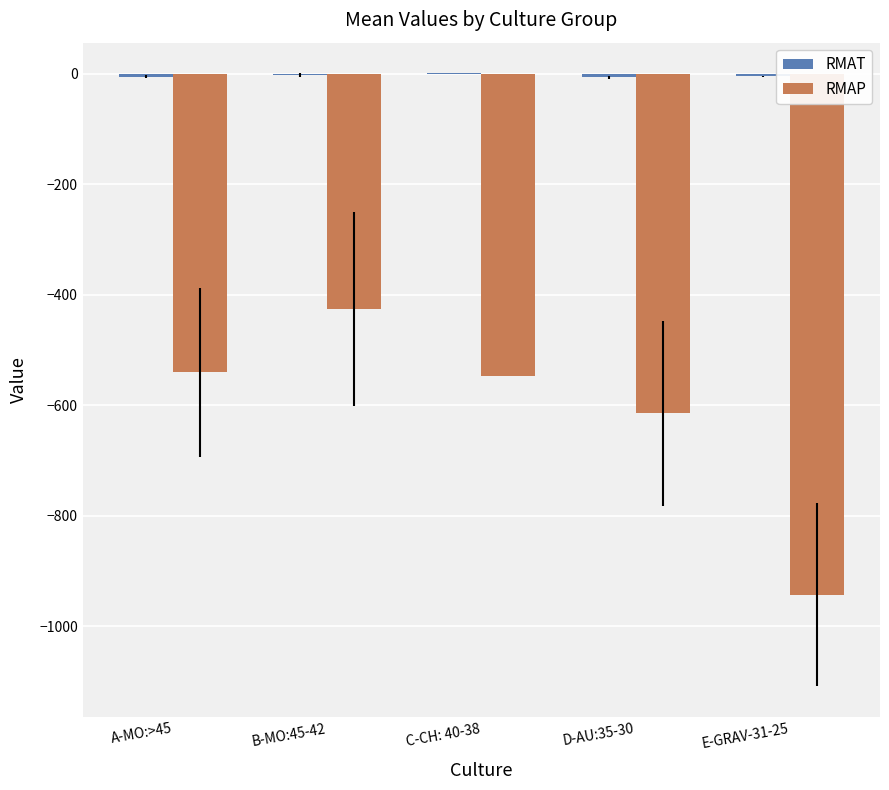

True or false: RMAP has a value of -291.0 at B-MO:45-42.

False